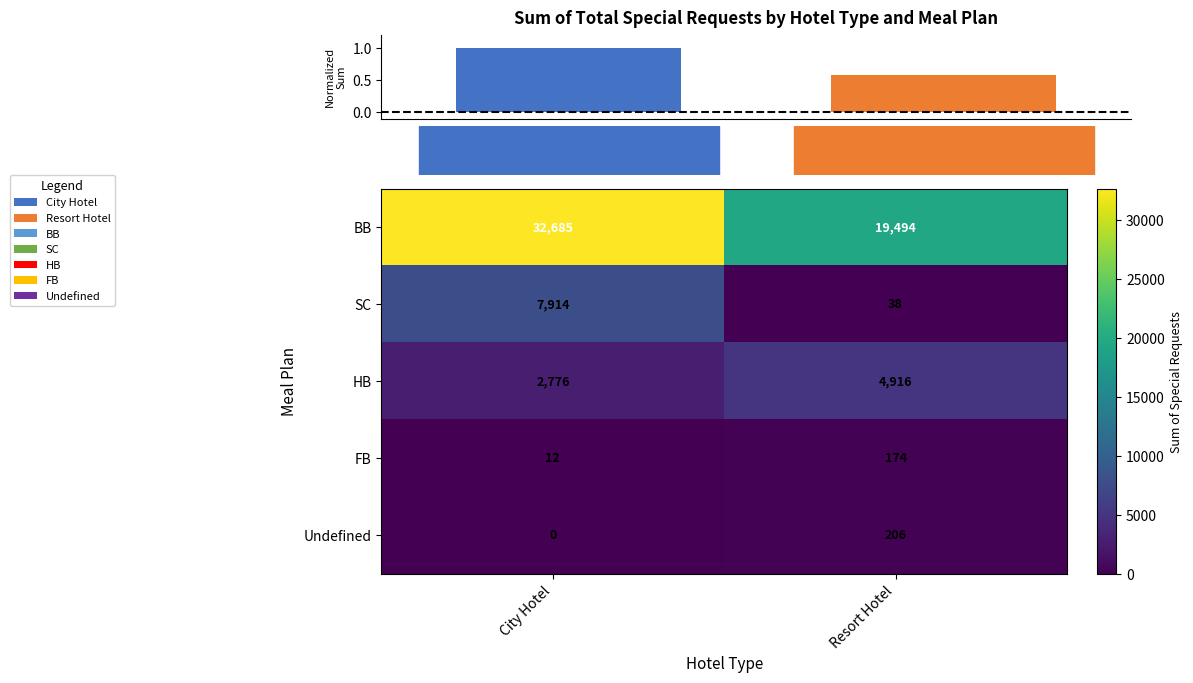

The value of Undefined at Resort Hotel is 206. True or false?

True